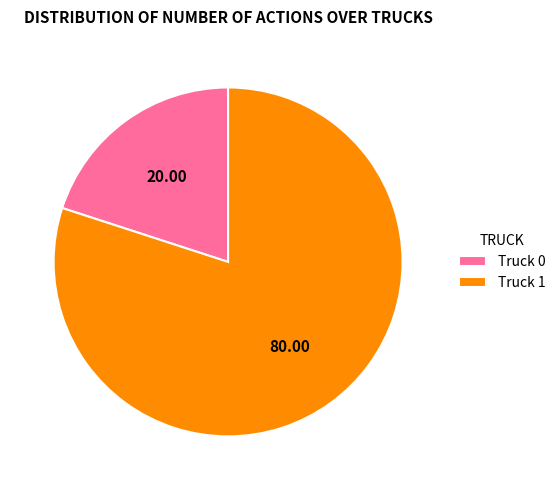

Which has a higher value, Truck 1 or Truck 0?

Truck 1